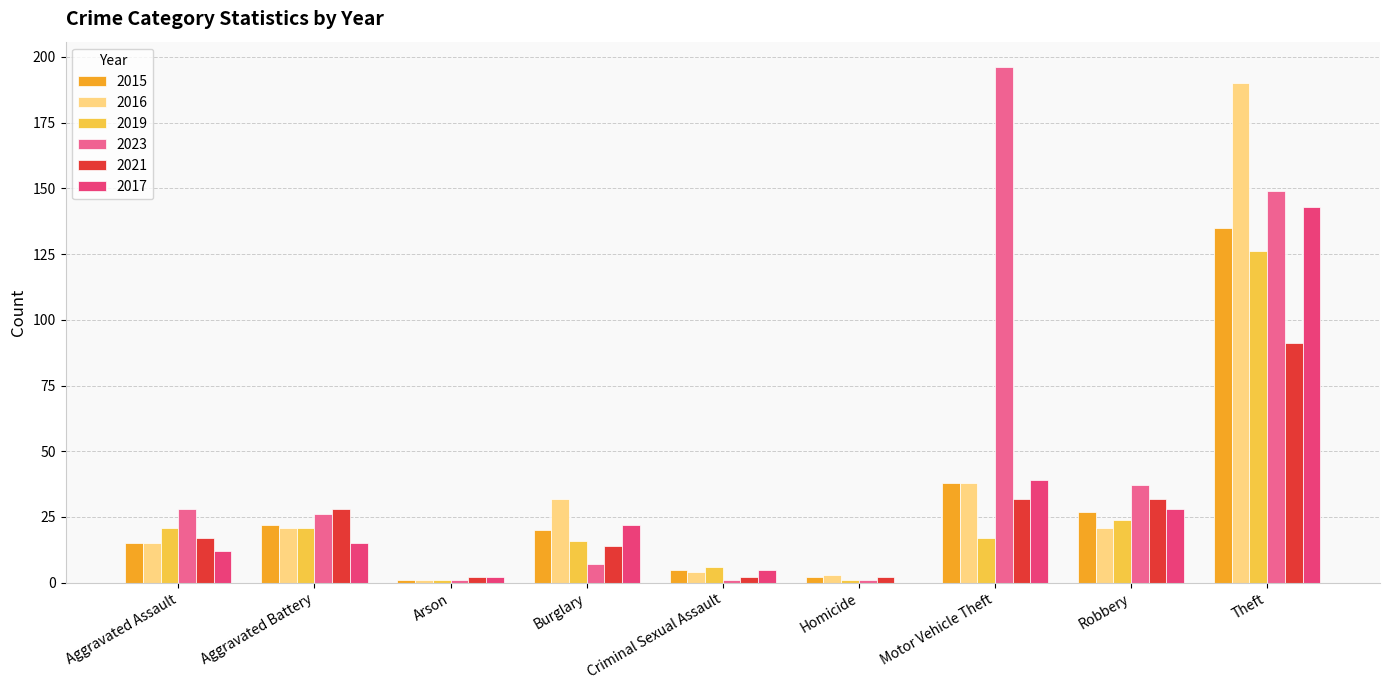

Reading right to left, extract all data points from this chart.

2015: Theft=135	Robbery=27	Motor Vehicle Theft=38	Homicide=2	Criminal Sexual Assault=5	Burglary=20	Arson=1	Aggravated Battery=22	Aggravated Assault=15
2016: Theft=190	Robbery=21	Motor Vehicle Theft=38	Homicide=3	Criminal Sexual Assault=4	Burglary=32	Arson=1	Aggravated Battery=21	Aggravated Assault=15
2019: Theft=126	Robbery=24	Motor Vehicle Theft=17	Homicide=1	Criminal Sexual Assault=6	Burglary=16	Arson=1	Aggravated Battery=21	Aggravated Assault=21
2023: Theft=149	Robbery=37	Motor Vehicle Theft=196	Homicide=1	Criminal Sexual Assault=1	Burglary=7	Arson=1	Aggravated Battery=26	Aggravated Assault=28
2021: Theft=91	Robbery=32	Motor Vehicle Theft=32	Homicide=2	Criminal Sexual Assault=2	Burglary=14	Arson=2	Aggravated Battery=28	Aggravated Assault=17
2017: Theft=143	Robbery=28	Motor Vehicle Theft=39	Homicide=0	Criminal Sexual Assault=5	Burglary=22	Arson=2	Aggravated Battery=15	Aggravated Assault=12